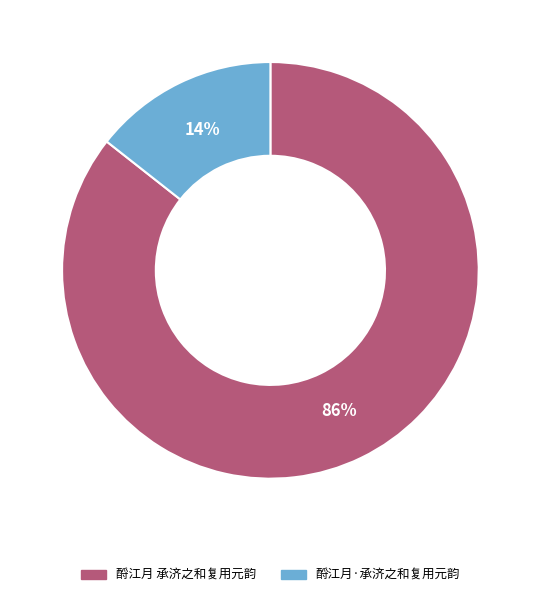

Between 酹江月 承济之和复用元韵 and 酹江月·承济之和复用元韵, which is larger?

酹江月 承济之和复用元韵